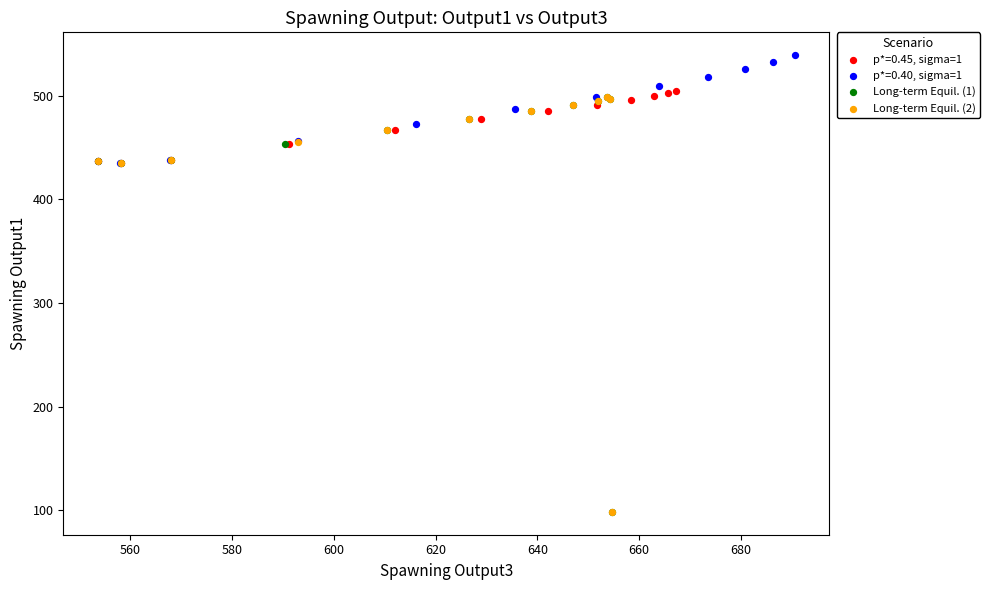

Which series contains the highest Y value?

p*=0.40, sigma=1